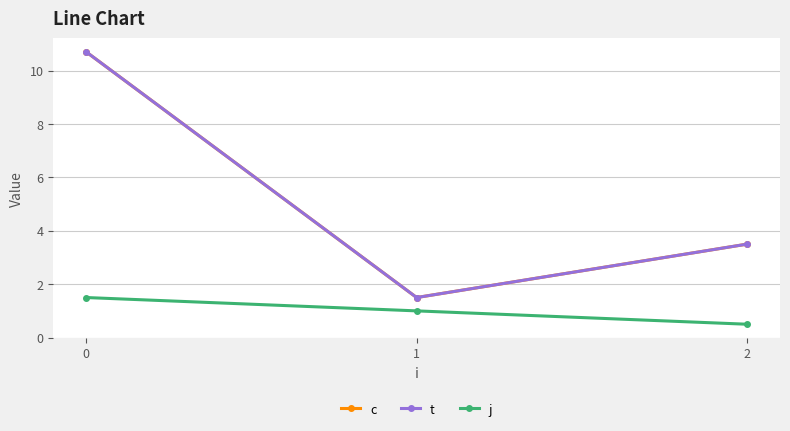

Between 0 and 1, which series saw the biggest shift?

c